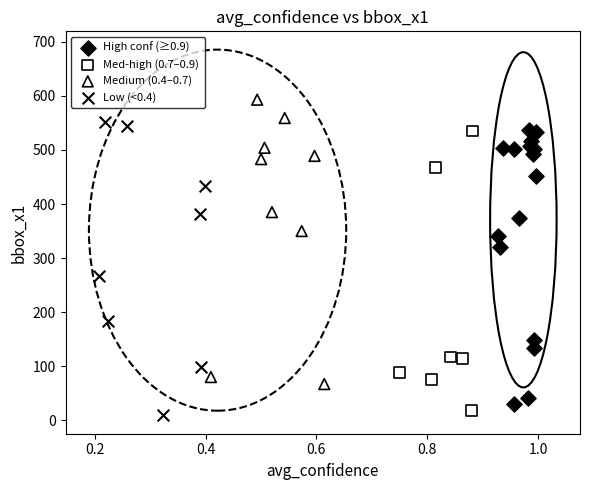

Which series contains the lowest Y value?

Low (<0.4)